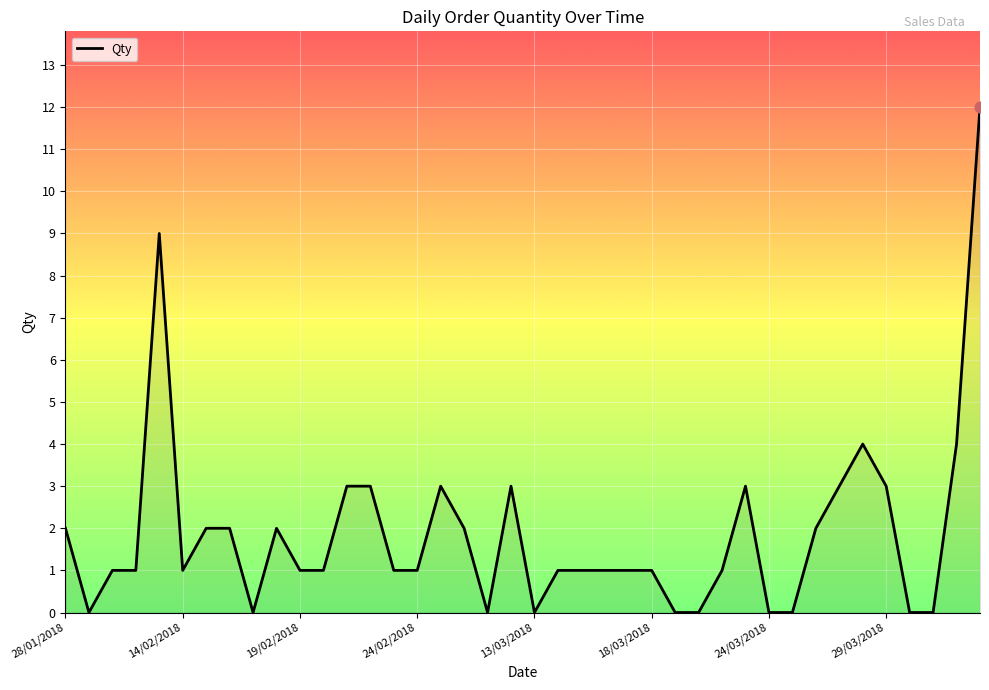

What is the difference between the maximum and minimum values?

12